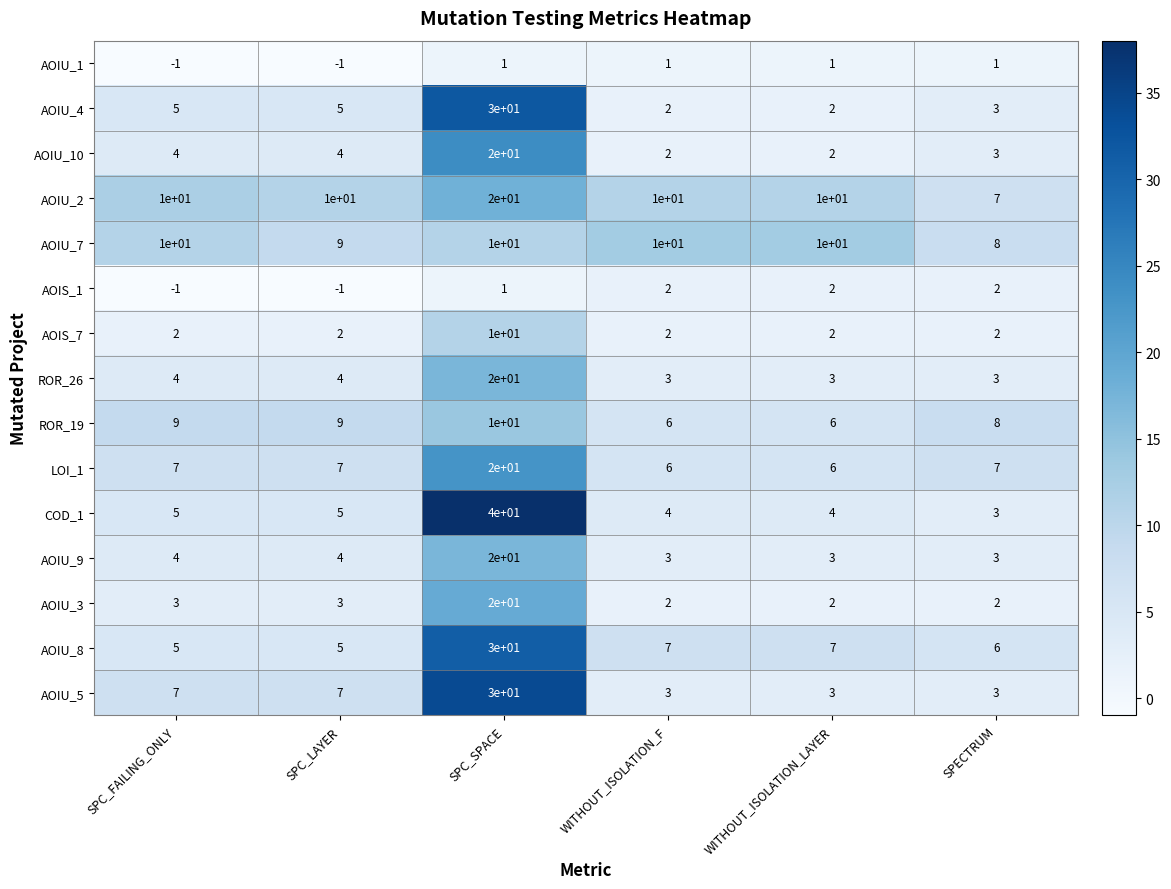

Is it true that ROR_19 equals 9 at SPC_LAYER?

True